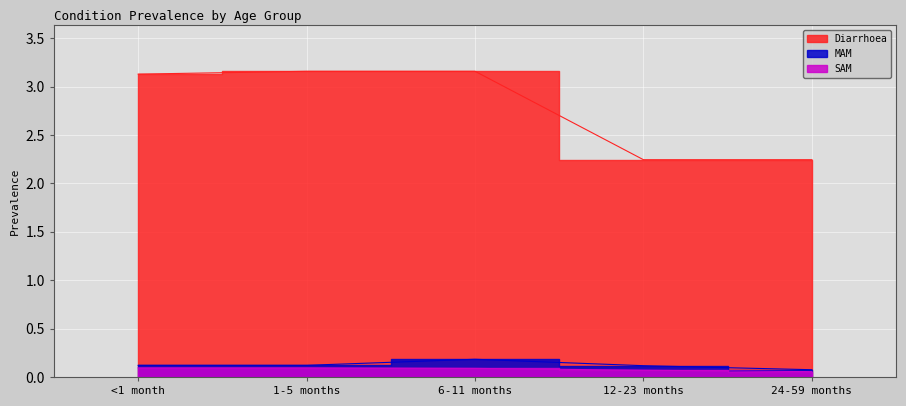

How many MAM values are between 0 and 1?

5